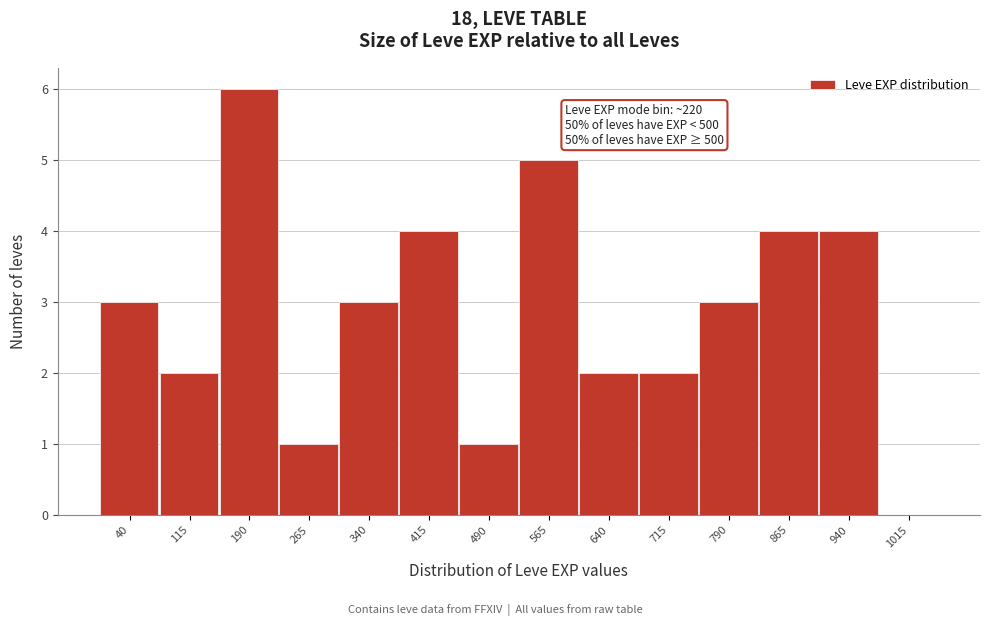

Reading left to right, list all the values displayed in this chart.

40=3	115=2	190=6	265=1	340=3	415=4	490=1	565=5	640=2	715=2	790=3	865=4	940=4	1015=0